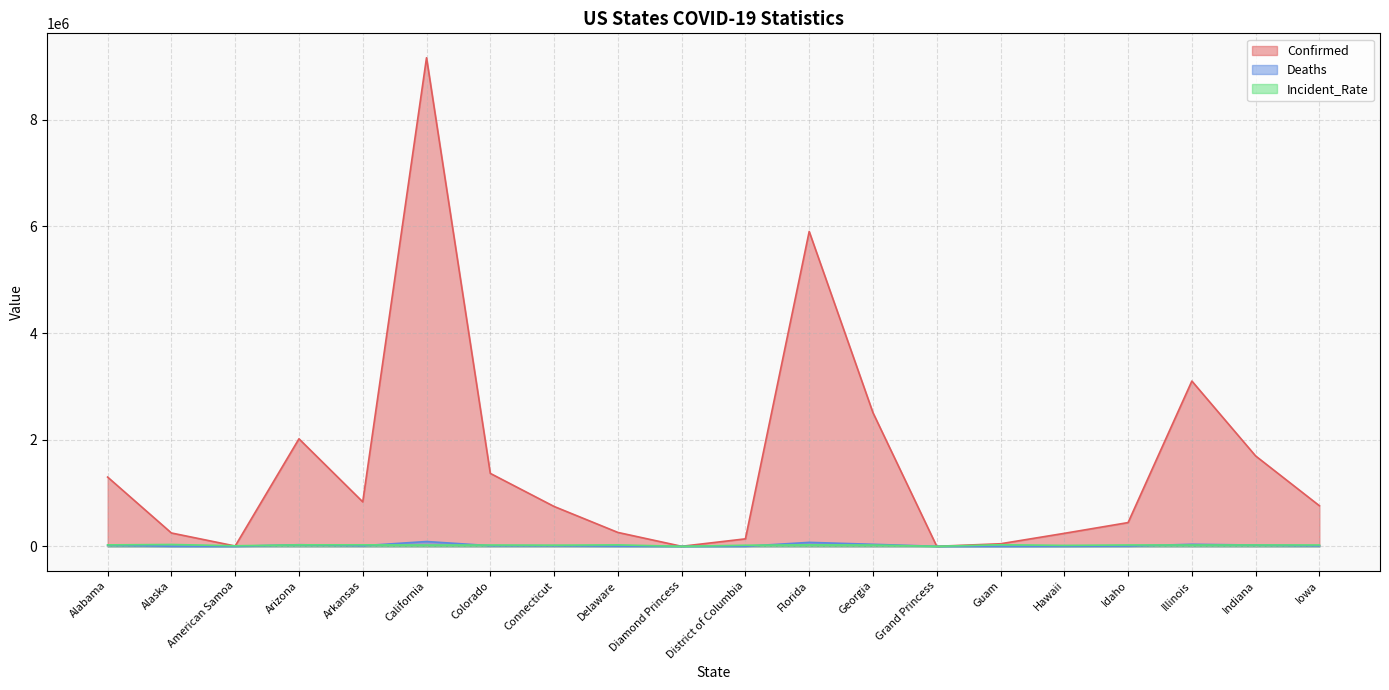

Which series has the widest spread of values?

Confirmed